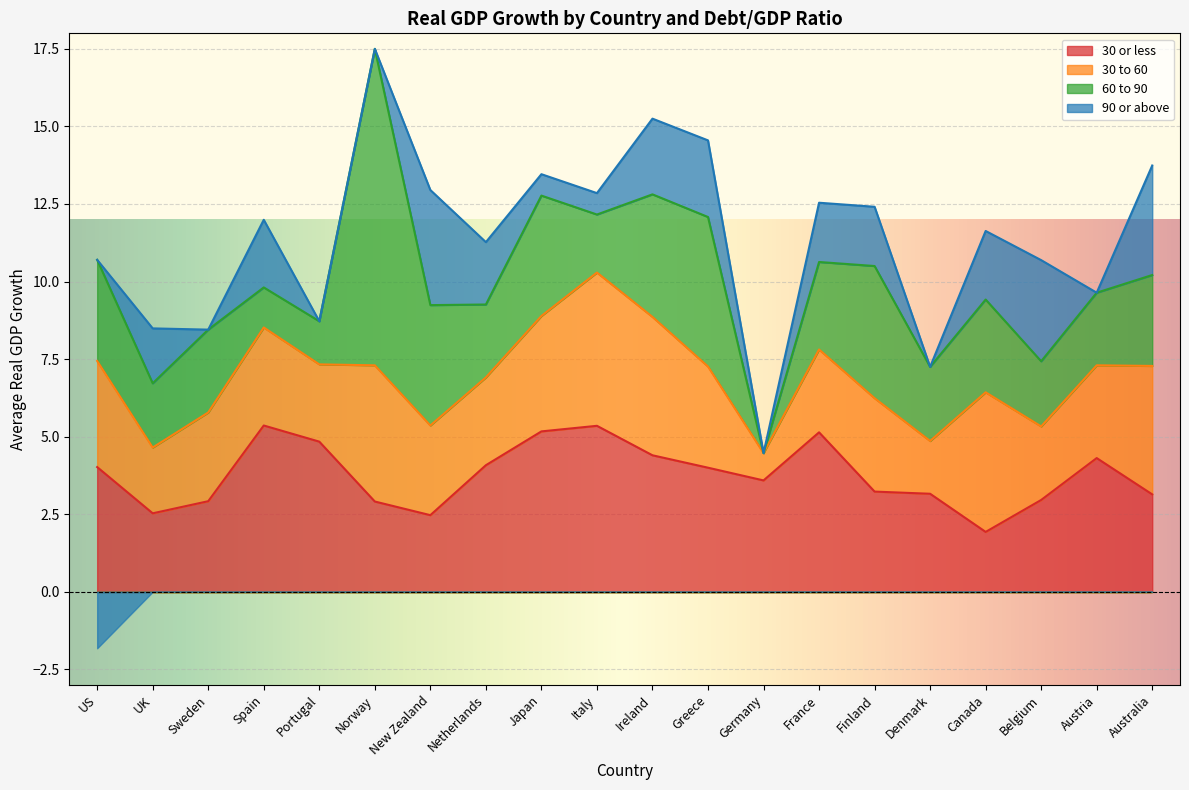

The 30 or less series shows 1.1 at Finland. True or false?

False